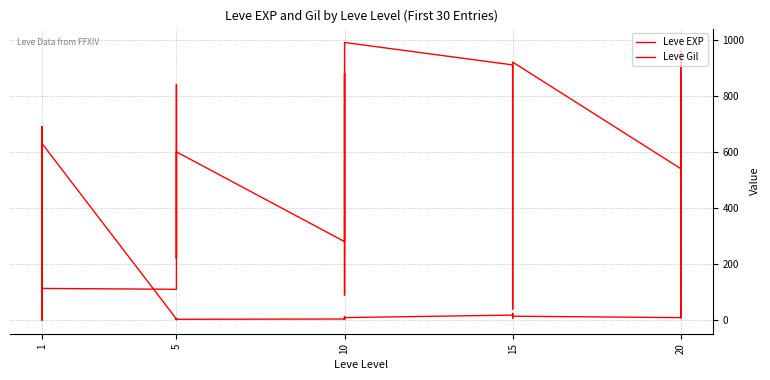

How many values in the Leve EXP series exceed 9?

12